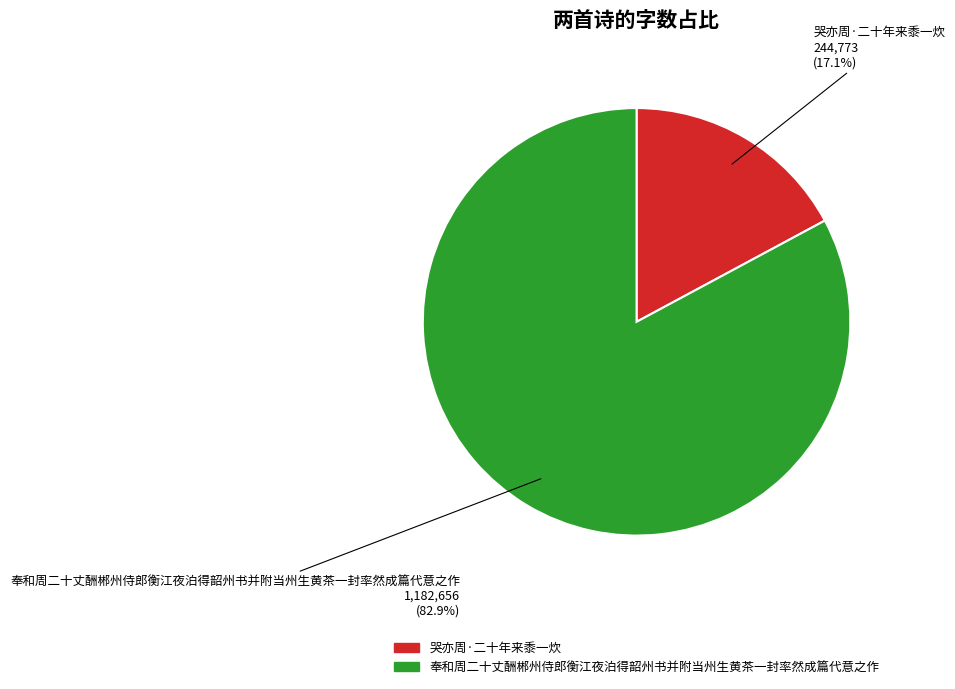

Is there a majority slice in this chart?

Yes